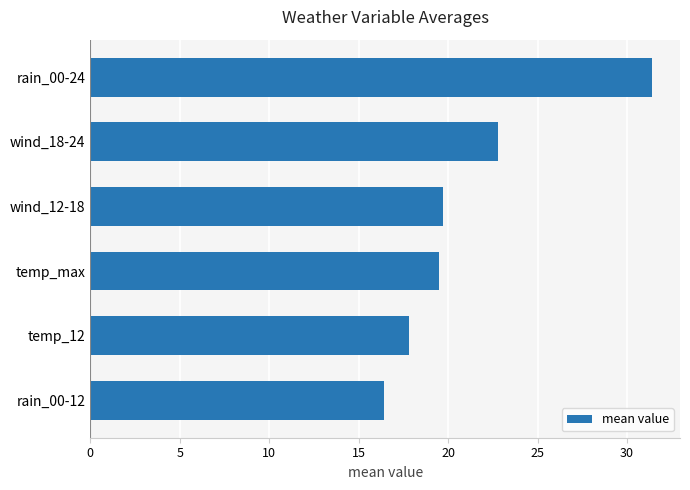

What is the maximum value shown in the chart?

31.4